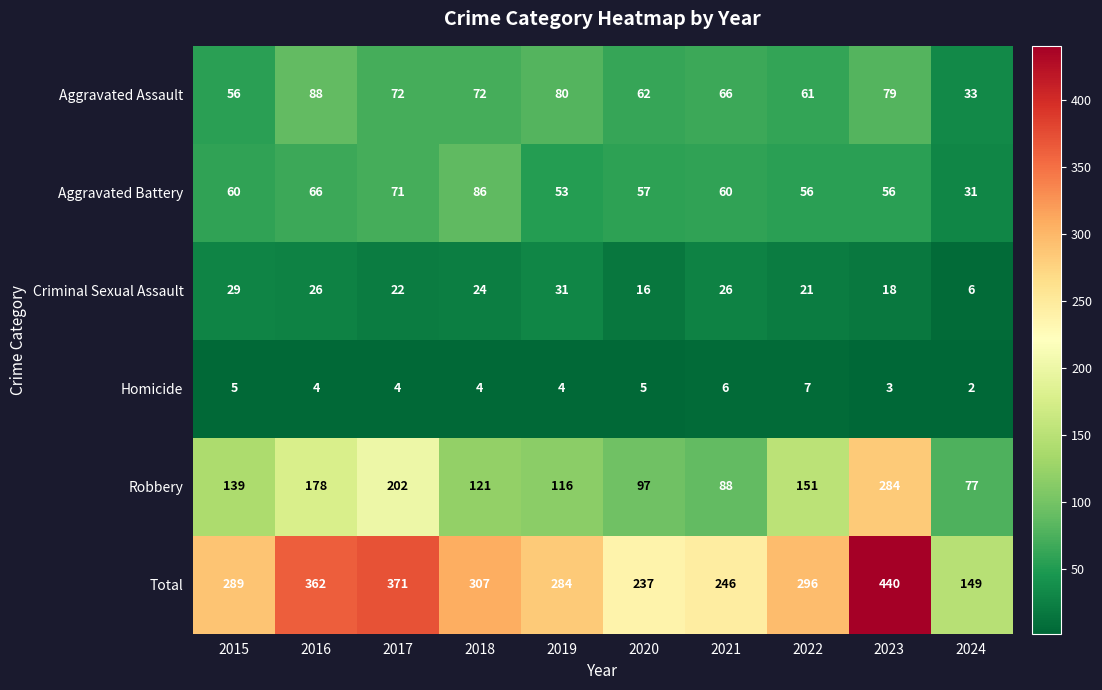

Which category has the highest value across all series?

2023